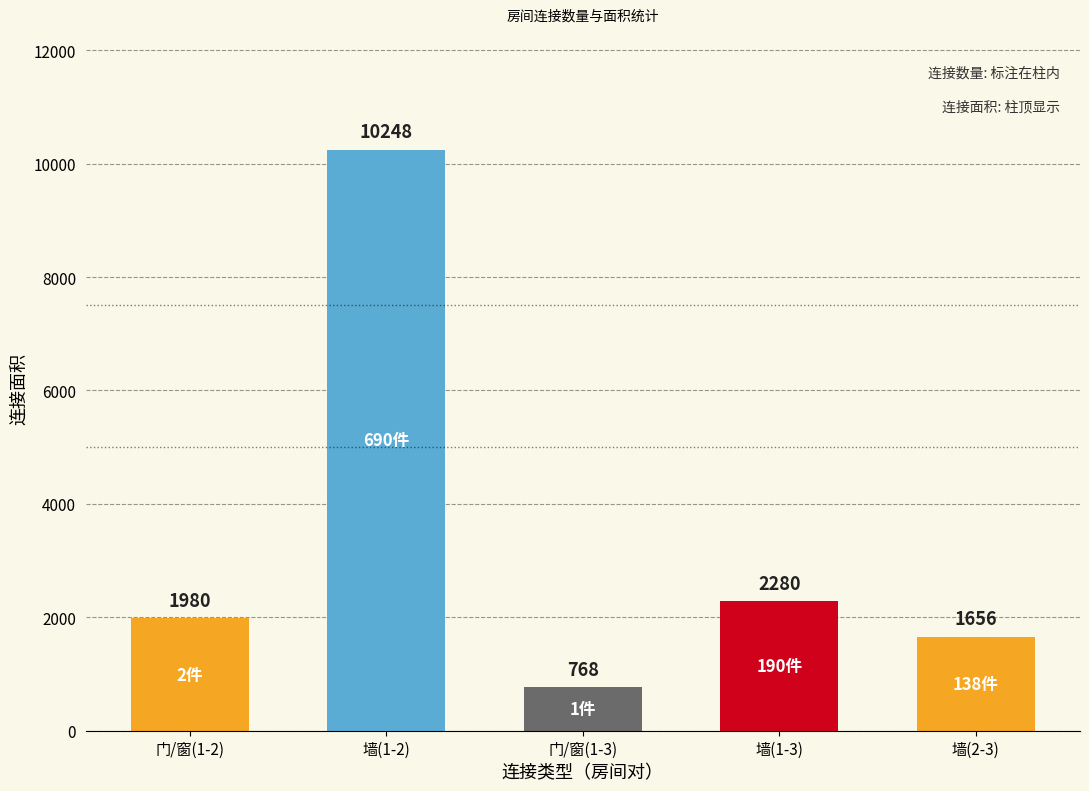

List the labels in order of value, smallest first.

门/窗(1-3), 墙(2-3), 门/窗(1-2), 墙(1-3), 墙(1-2)